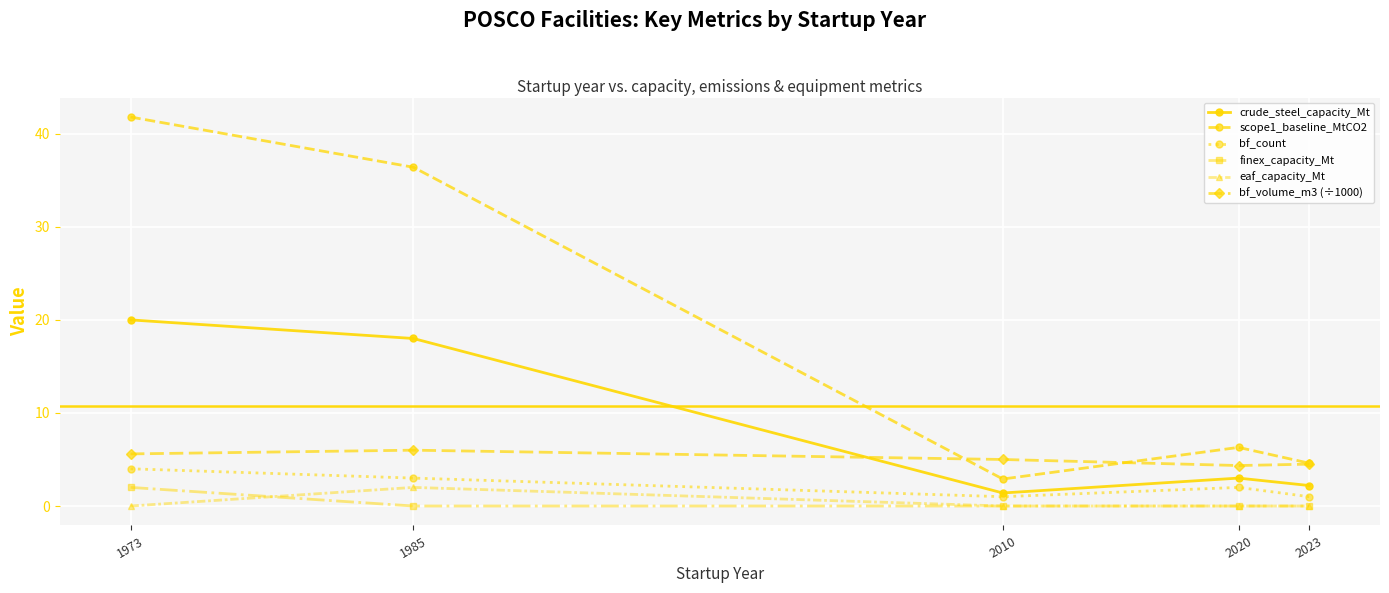

What are all the series names shown in the legend?

crude_steel_capacity_Mt, scope1_baseline_MtCO2, bf_count, finex_capacity_Mt, eaf_capacity_Mt, bf_volume_m3 (÷1000)